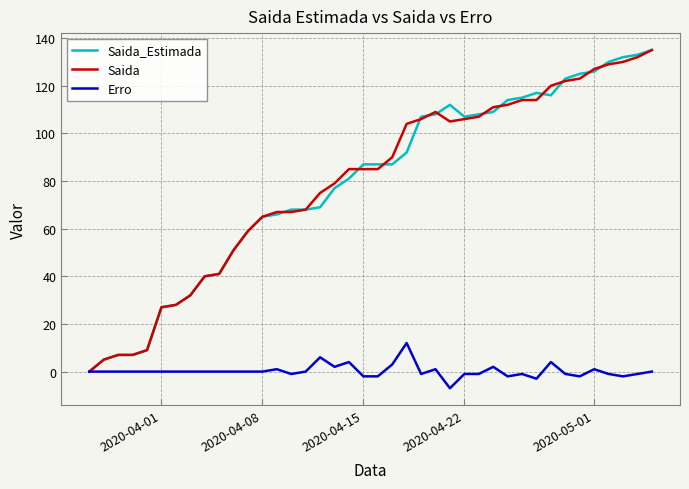

How many lines are shown in the chart?

3